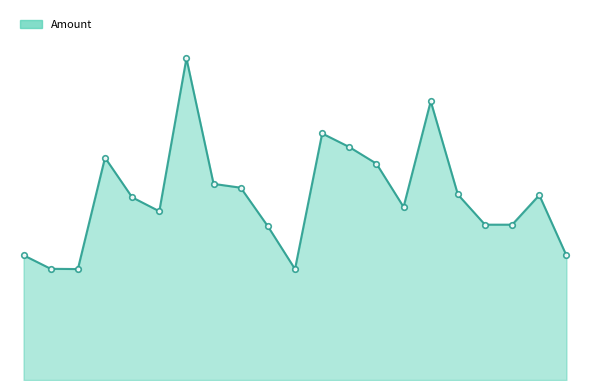

The value at 14 is 2300. True or false?

False